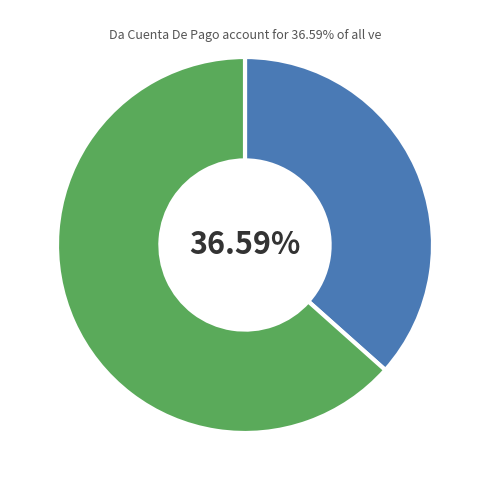

Is there any slice that represents more than half of the pie?

Yes